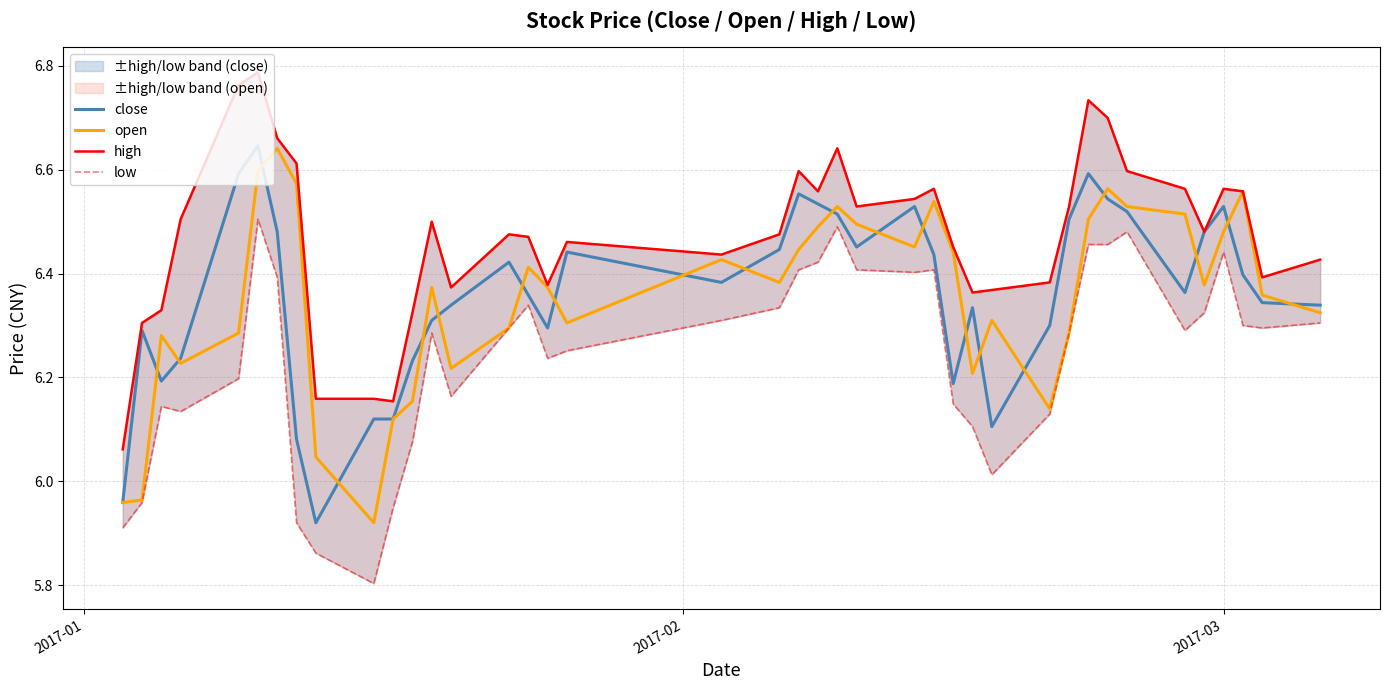

True or false: low and close intersect in this chart.

False